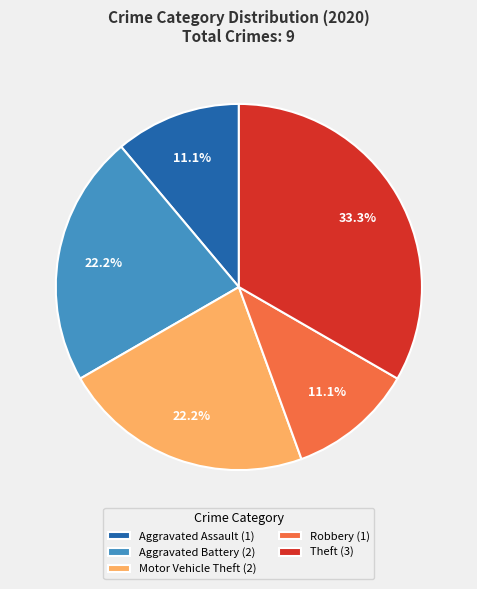

Is Aggravated Assault (1) the majority of the pie?

No